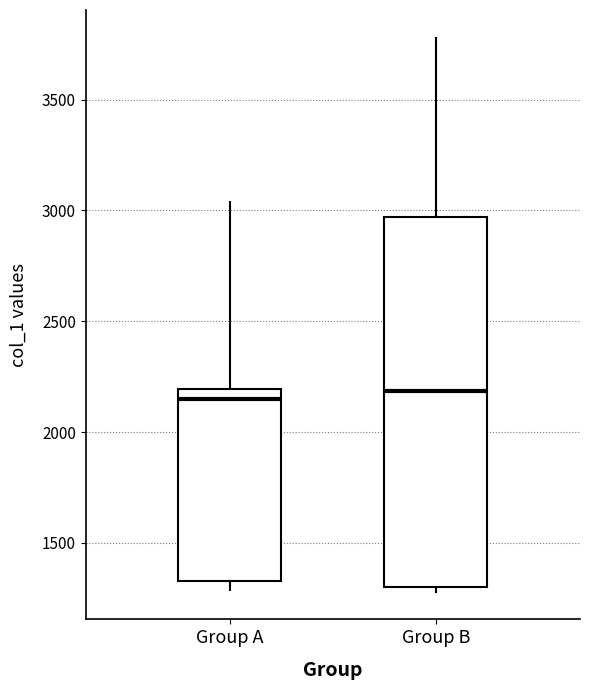

Where is the upper edge of the box for Group B on the y-axis? The values are not printed on the chart, so give them approximately, as read against the axis.

2950